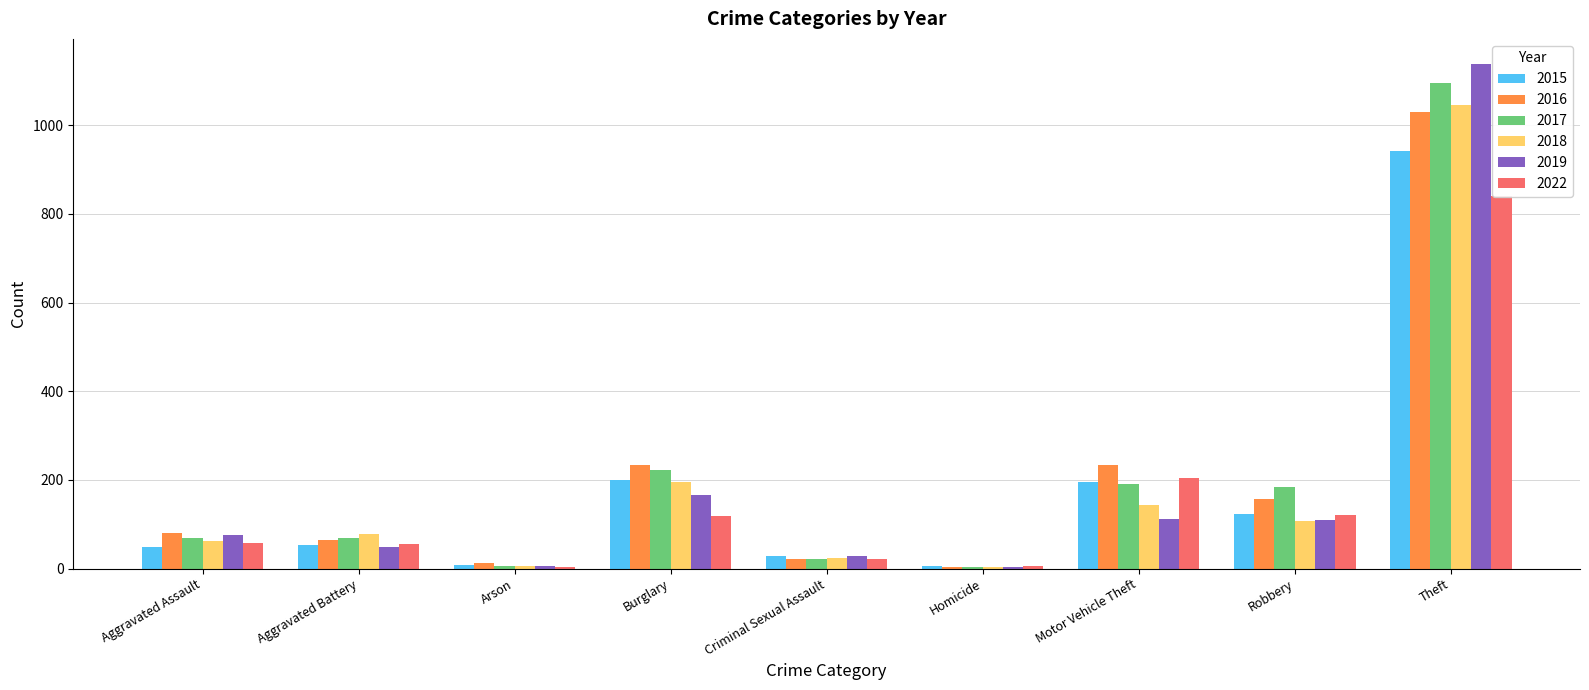

What position from the right is Robbery?

2